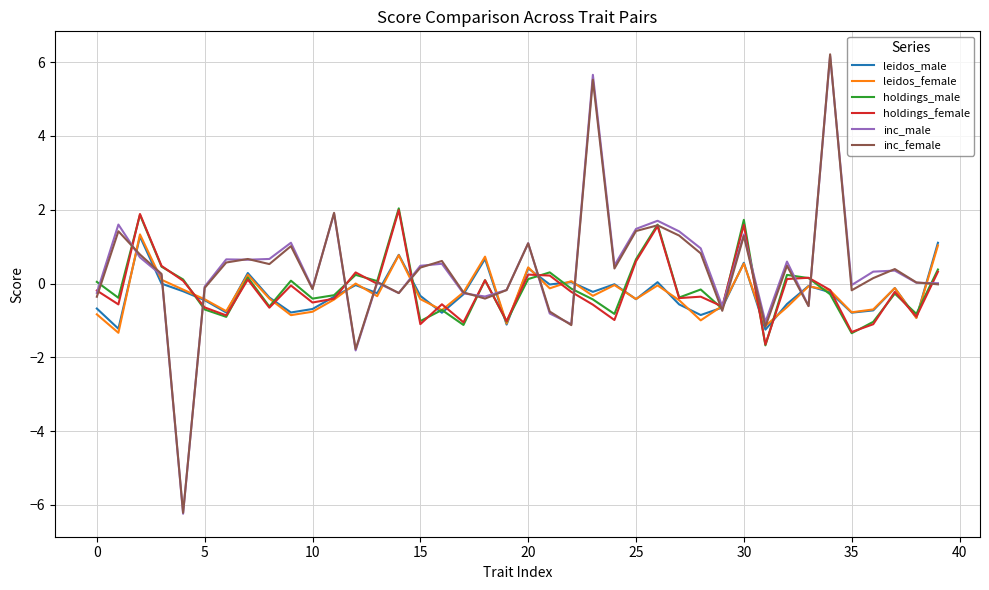

What is the lowest value of the inc_female series?

-6.2